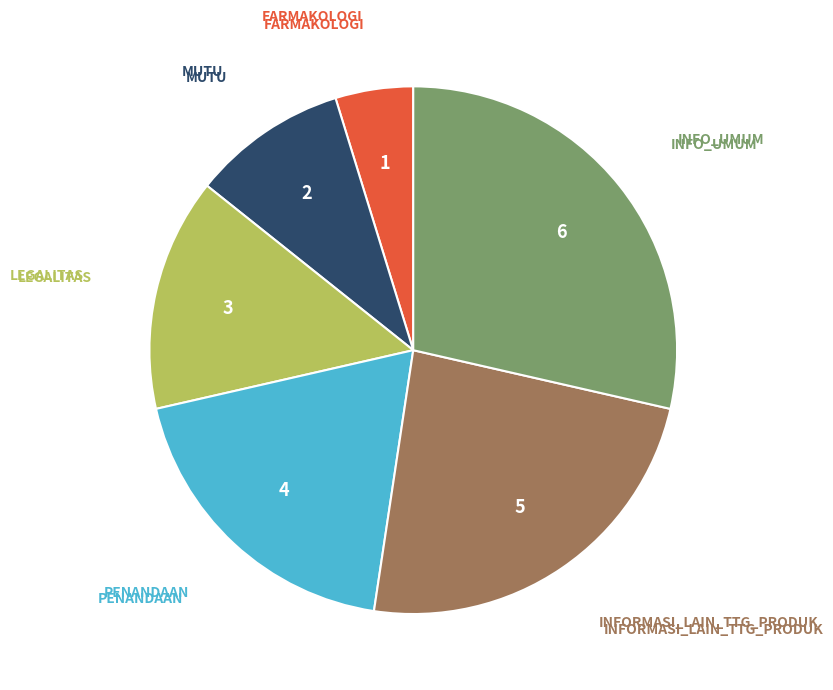

Is there a majority slice in this chart?

No